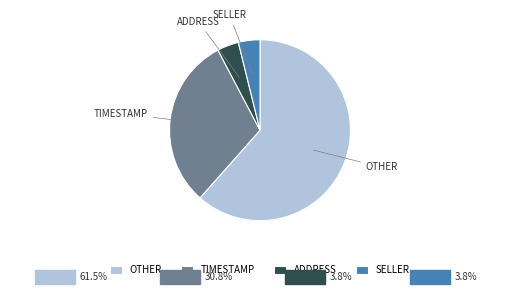

Approximately how many times larger is the value at ADDRESS compared to OTHER?

0.1